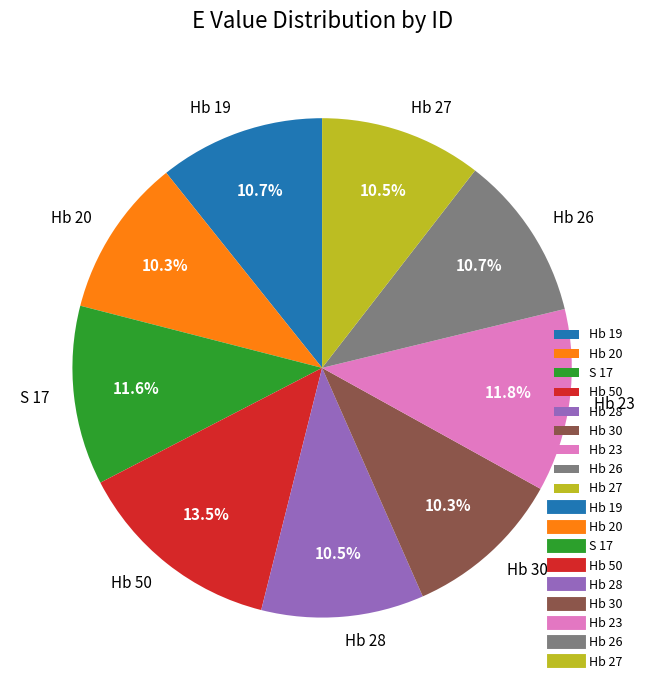

True or false: Hb 19 accounts for 22% of the total.

False